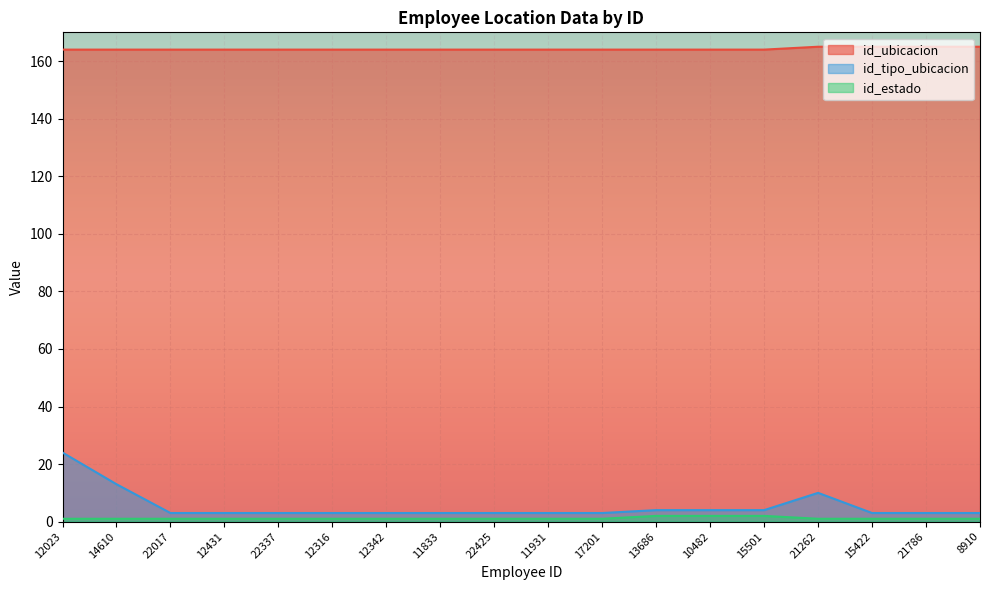

What is the total value across all series at 12342?

168